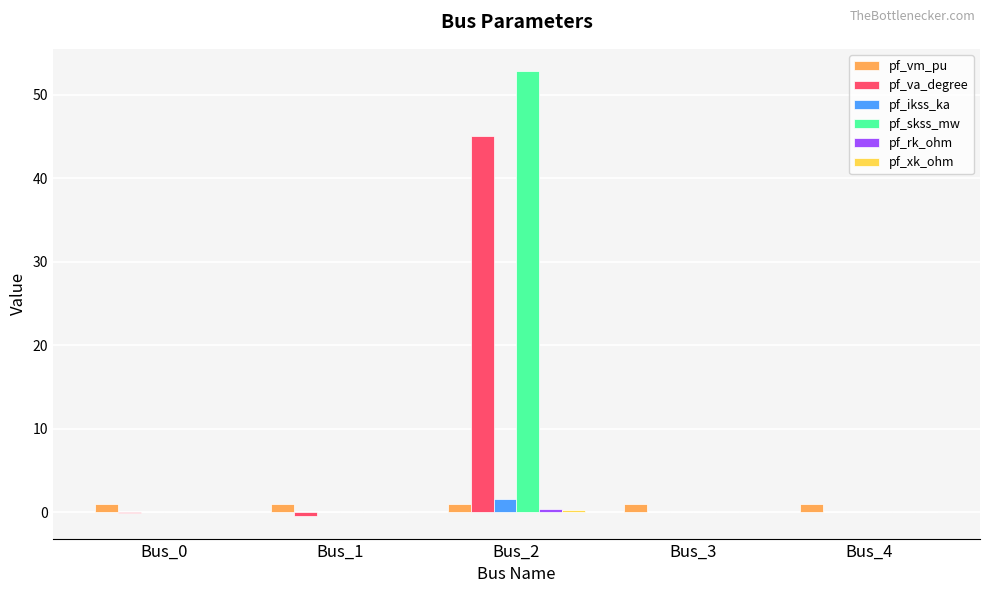

What is the sum of all pf_skss_mw values?

52.8